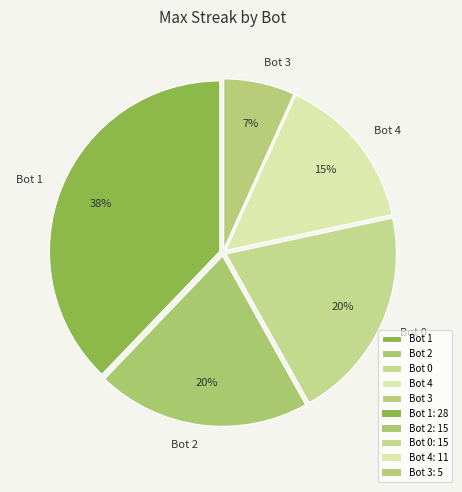

Is it true that Bot 4 is 27% of the pie?

False